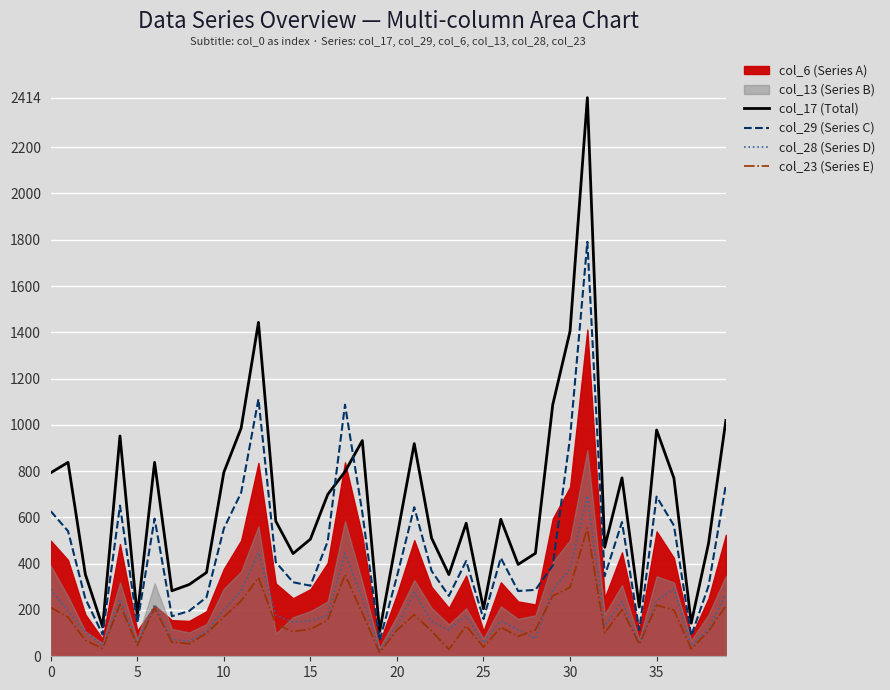

True or false: col_28 (Series D) and col_17 (Total) cross at least once.

False